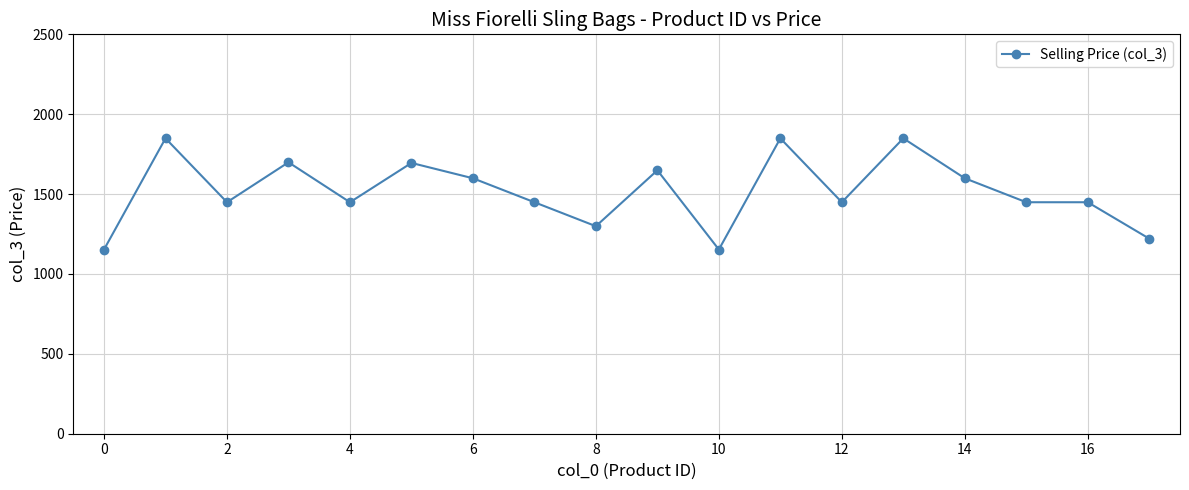

What is the difference between the maximum and minimum values?

696